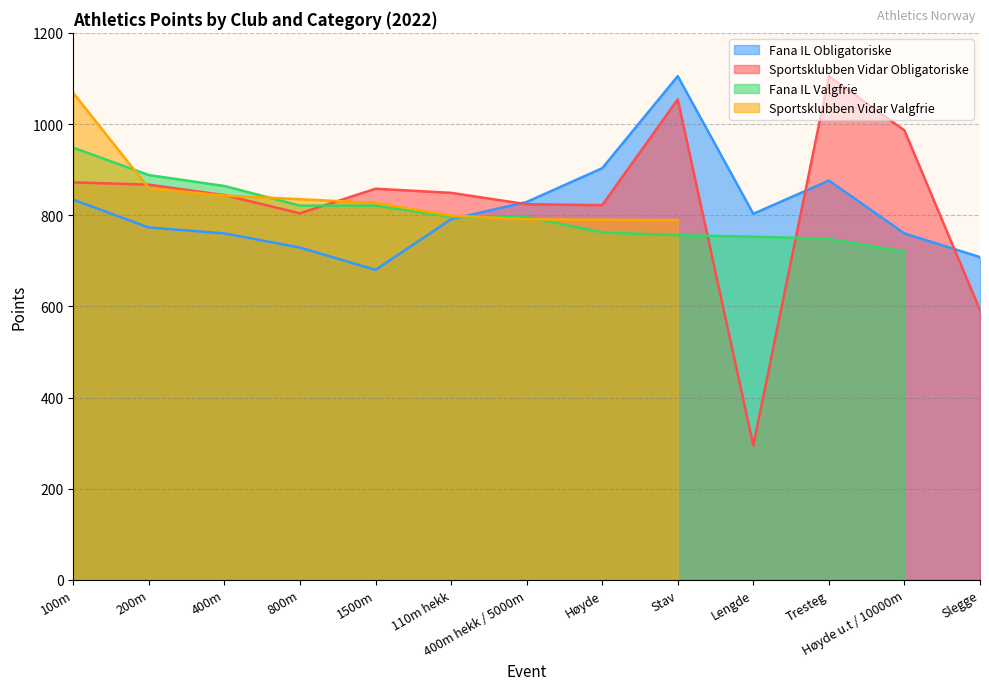

True or false: Fana IL Obligatoriske has a value of 1242 at 800m.

False